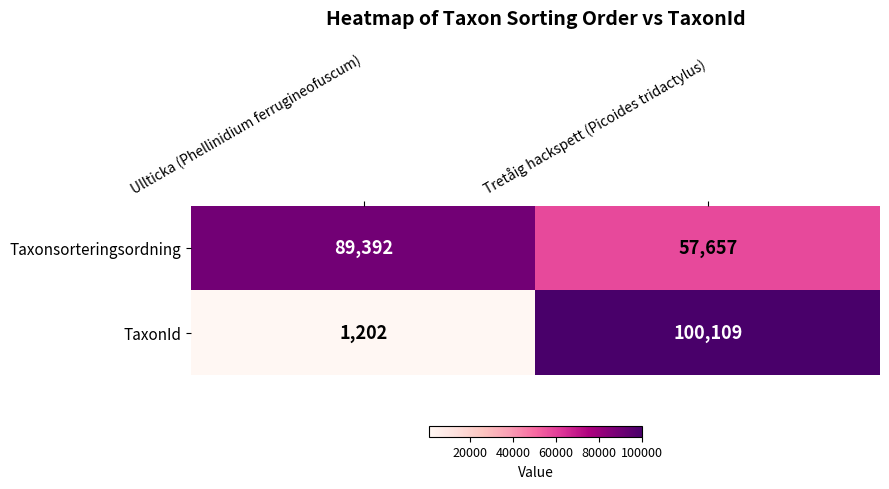

The Taxonsorteringsordning series shows 147990 at Ullticka (Phellinidium ferrugineofuscum). True or false?

False